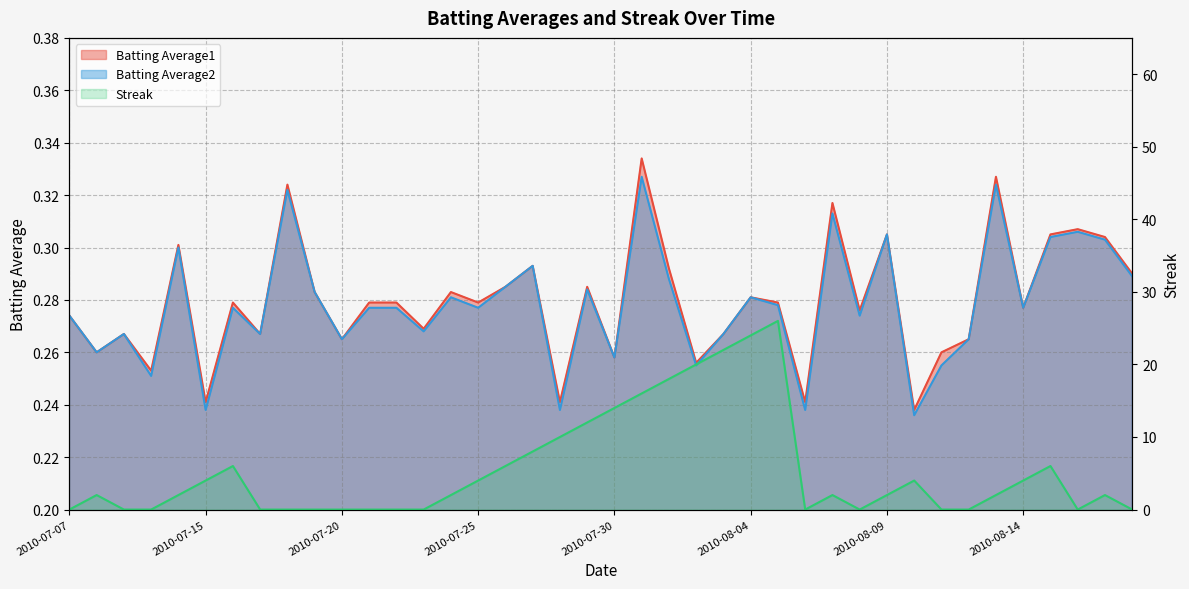

What is the difference between the maximum and minimum values in the Streak series?

26.0